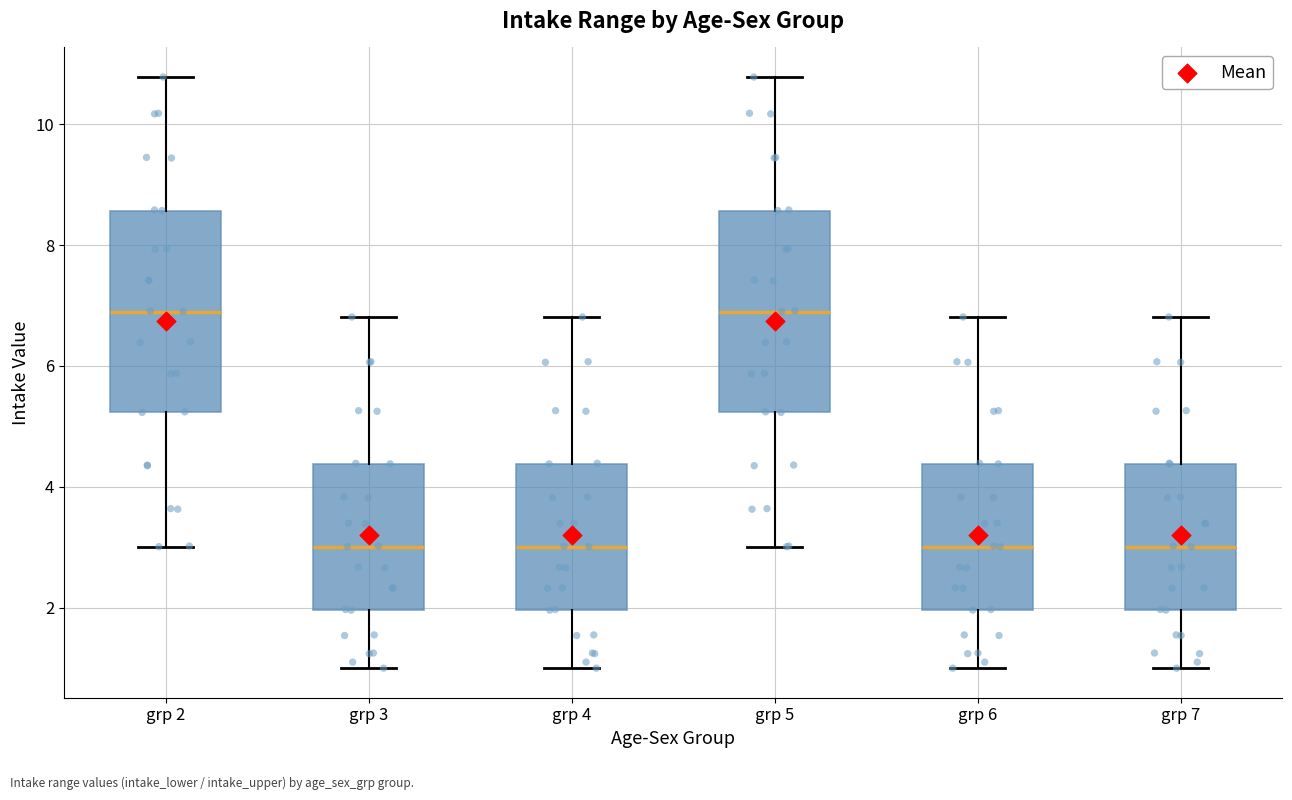

Reading left to right, read every box against the y-axis: the position of its median line, the range the box covers, and the ends of its whiskers. The values are not printed on the chart, so give them approximately, as read against the axis.

grp 2: median 7.0, box 5.2 to 8.6, whiskers 3.0 to 10.8
grp 3: median 3.0, box 2.0 to 4.4, whiskers 1.0 to 6.8
grp 4: median 3.0, box 2.0 to 4.4, whiskers 1.0 to 6.8
grp 5: median 7.0, box 5.2 to 8.6, whiskers 3.0 to 10.8
grp 6: median 3.0, box 2.0 to 4.4, whiskers 1.0 to 6.8
grp 7: median 3.0, box 2.0 to 4.4, whiskers 1.0 to 6.8